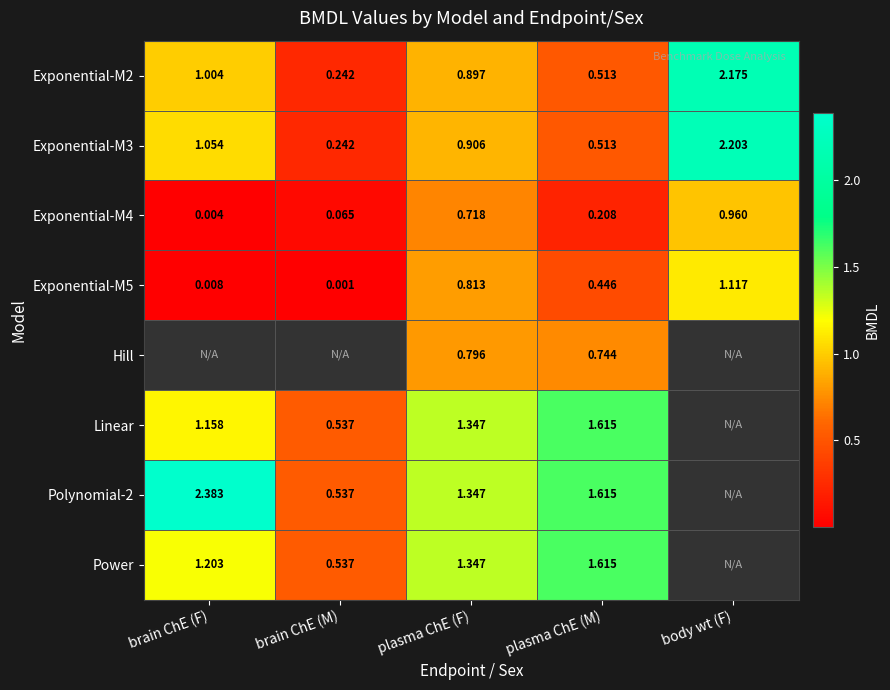

Which has a higher value, plasma ChE (M) or brain ChE (M)?

plasma ChE (M)